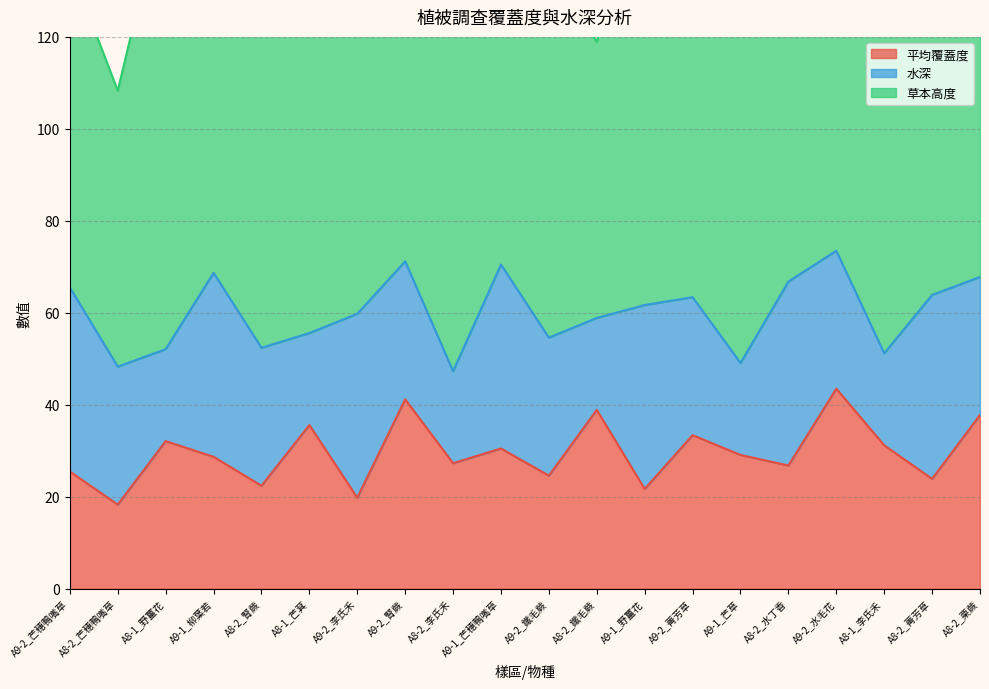

Between A8-2_腎蕨 and A8-2_水丁香, which series saw the biggest shift?

水深